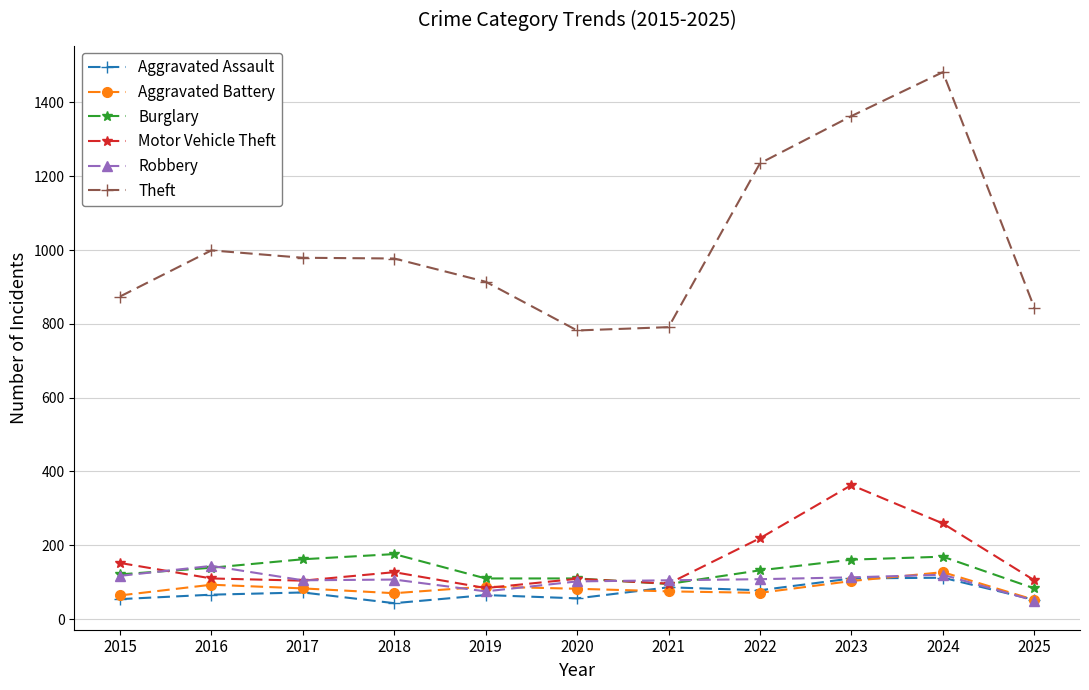

What is the value of the Theft point at the 3rd from the left?

979